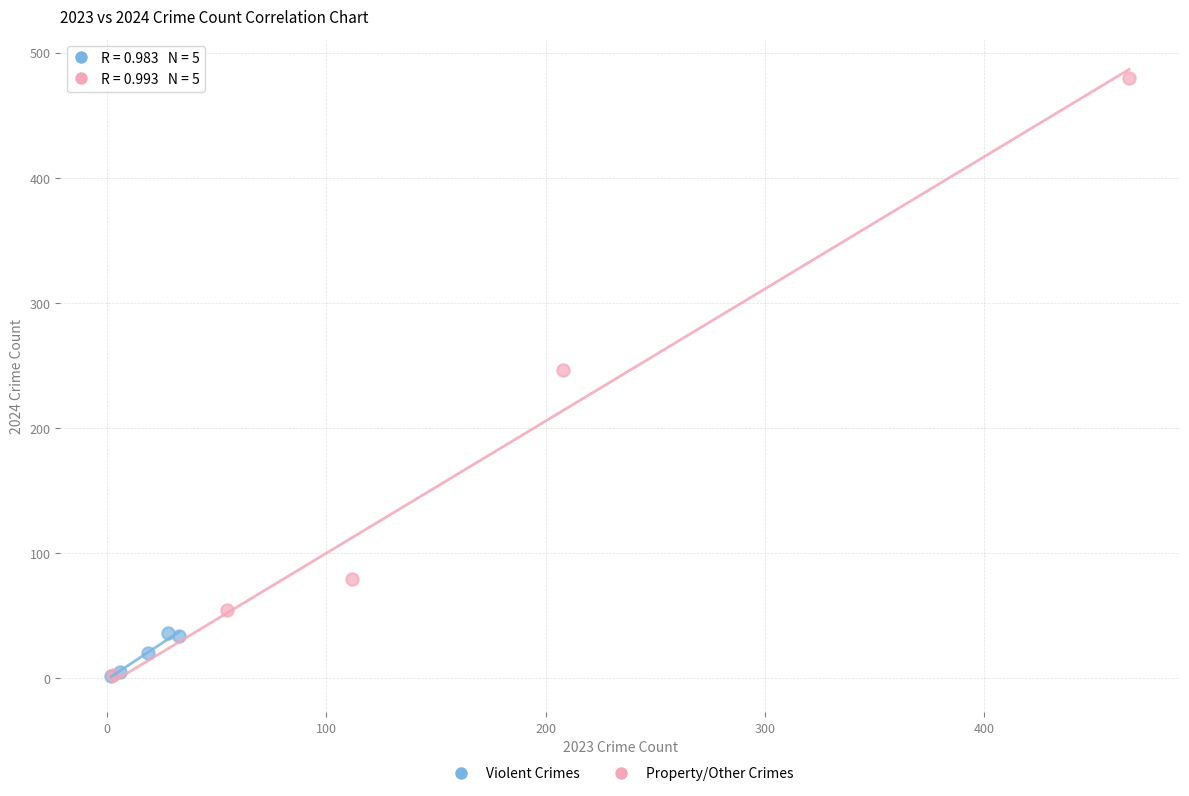

Which series has the widest spread of Y values?

Property/Other Crimes